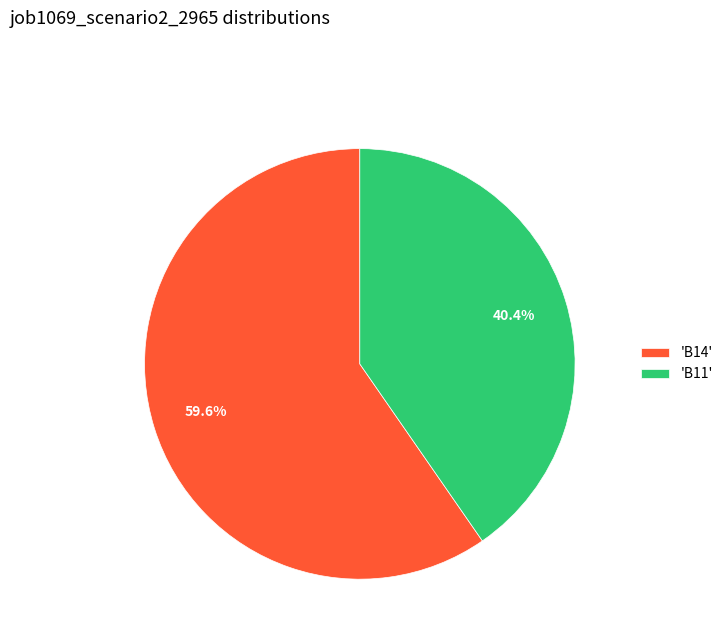

How many slices are in this pie chart?

2